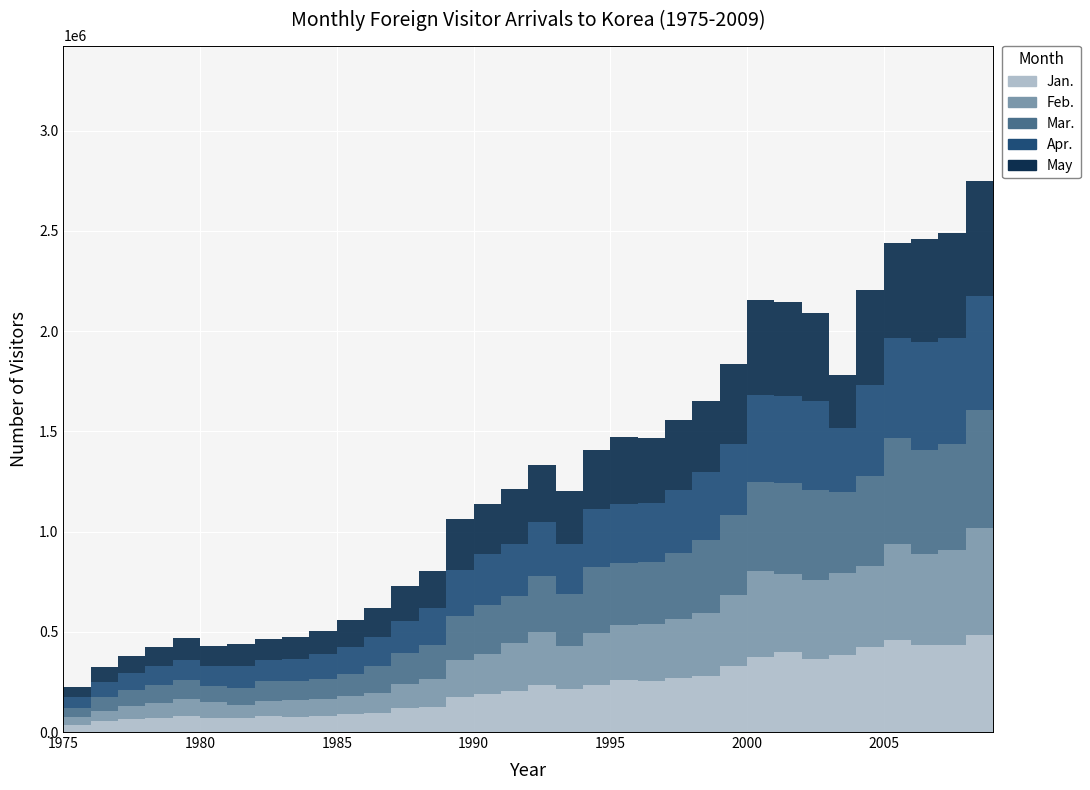

How many interior local peaks does the Apr. series have?

6